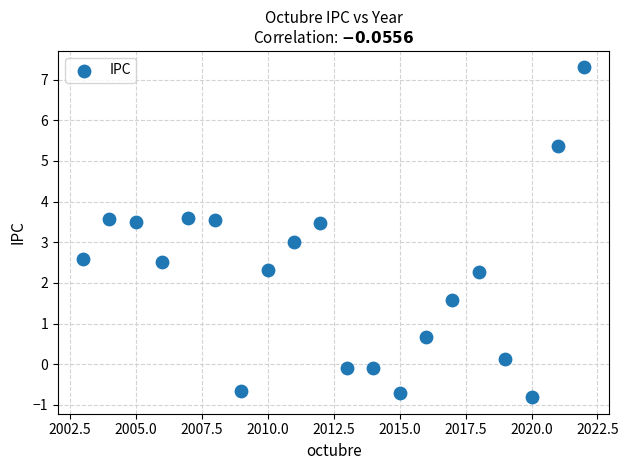

What is the range of Y values (max minus min)?

8.1